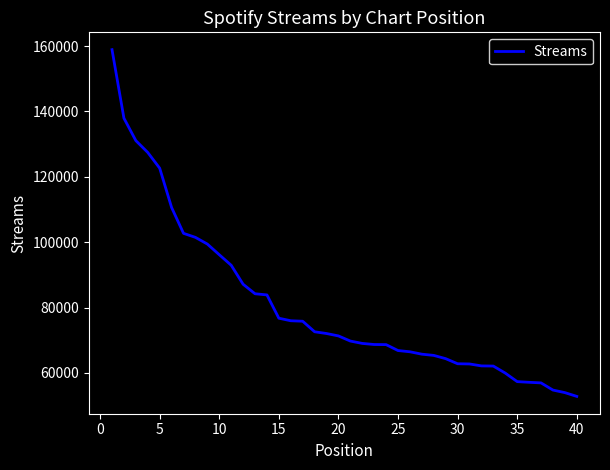

What is the smallest value displayed?

52841